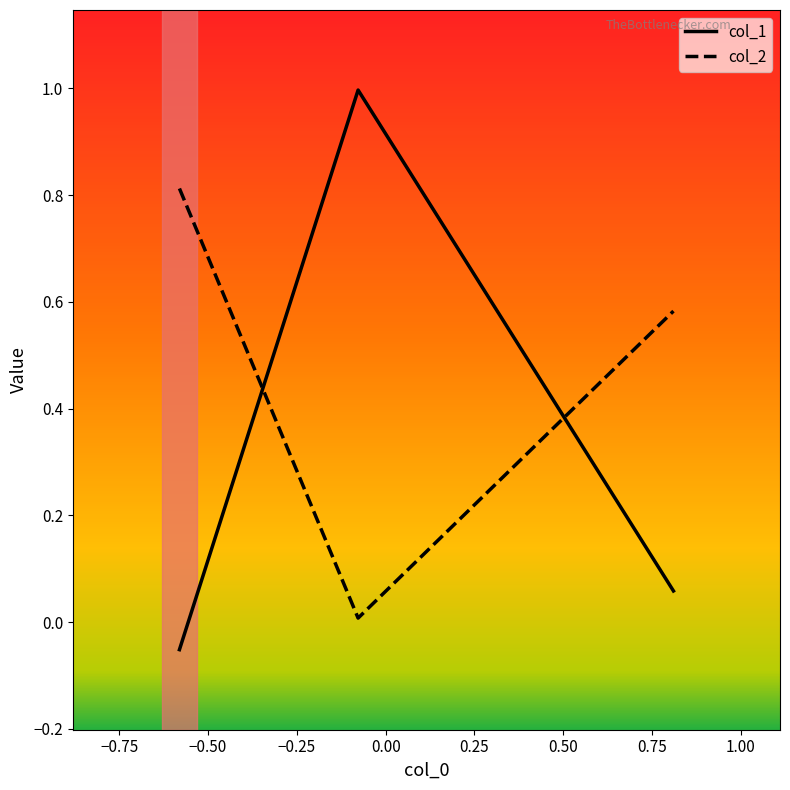

What is the average value of the col_2 series?

0.5